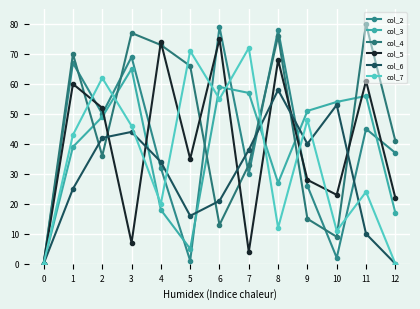

What is the difference between the second highest and second lowest values in the col_7 series?

71